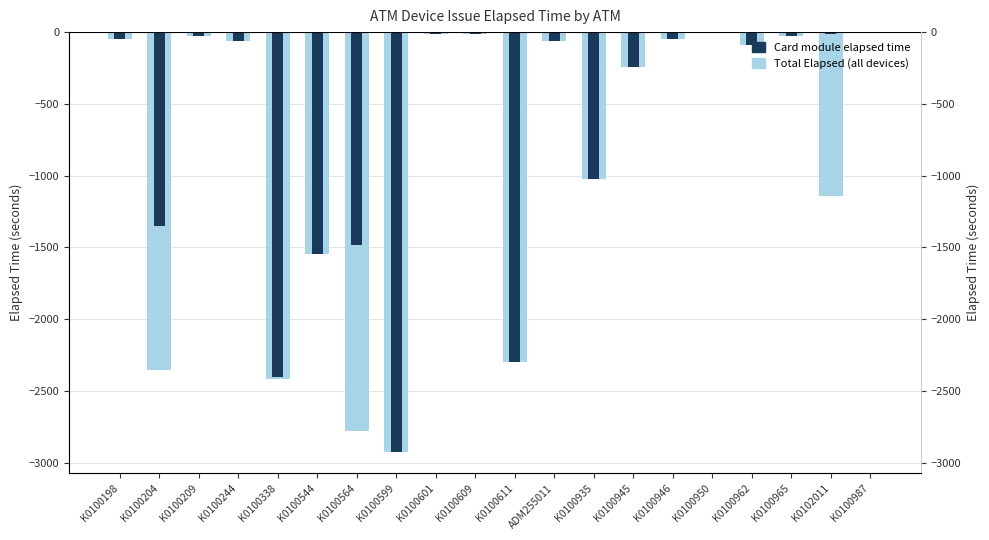

Reading left to right, extract all data points from this chart.

Total Elapsed (all devices): K0100198=-45	K0100204=-2355	K0100209=-30	K0100244=-60	K0100338=-2415	K0100544=-1546	K0100564=-2775	K0100599=-2926	K0100601=-15	K0100609=-15	K0100611=-2296	ADM255011=-60	K0100935=-1020	K0100945=-242	K0100946=-45	K0100950=0	K0100962=-91	K0100965=-30	K0102011=-1140	K0100987=0
Card module elapsed time: K0100198=-45	K0100204=-1350	K0100209=-30	K0100244=-60	K0100338=-2400	K0100544=-1546	K0100564=-1485	K0100599=-2926	K0100601=-15	K0100609=-15	K0100611=-2296	ADM255011=-60	K0100935=-1020	K0100945=-242	K0100946=-45	K0100950=0	K0100962=-91	K0100965=-30	K0102011=-15	K0100987=0